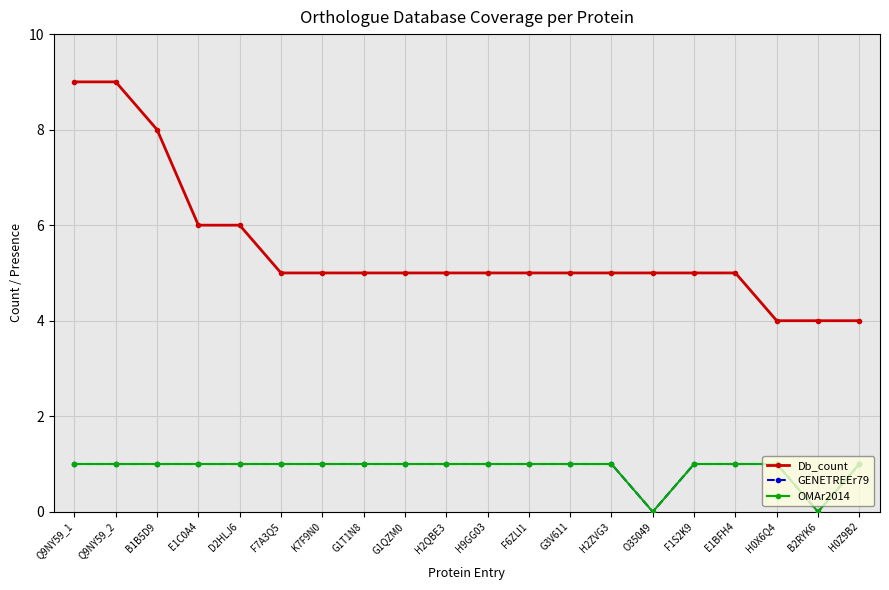

Does the chart have visible grid lines?

Yes